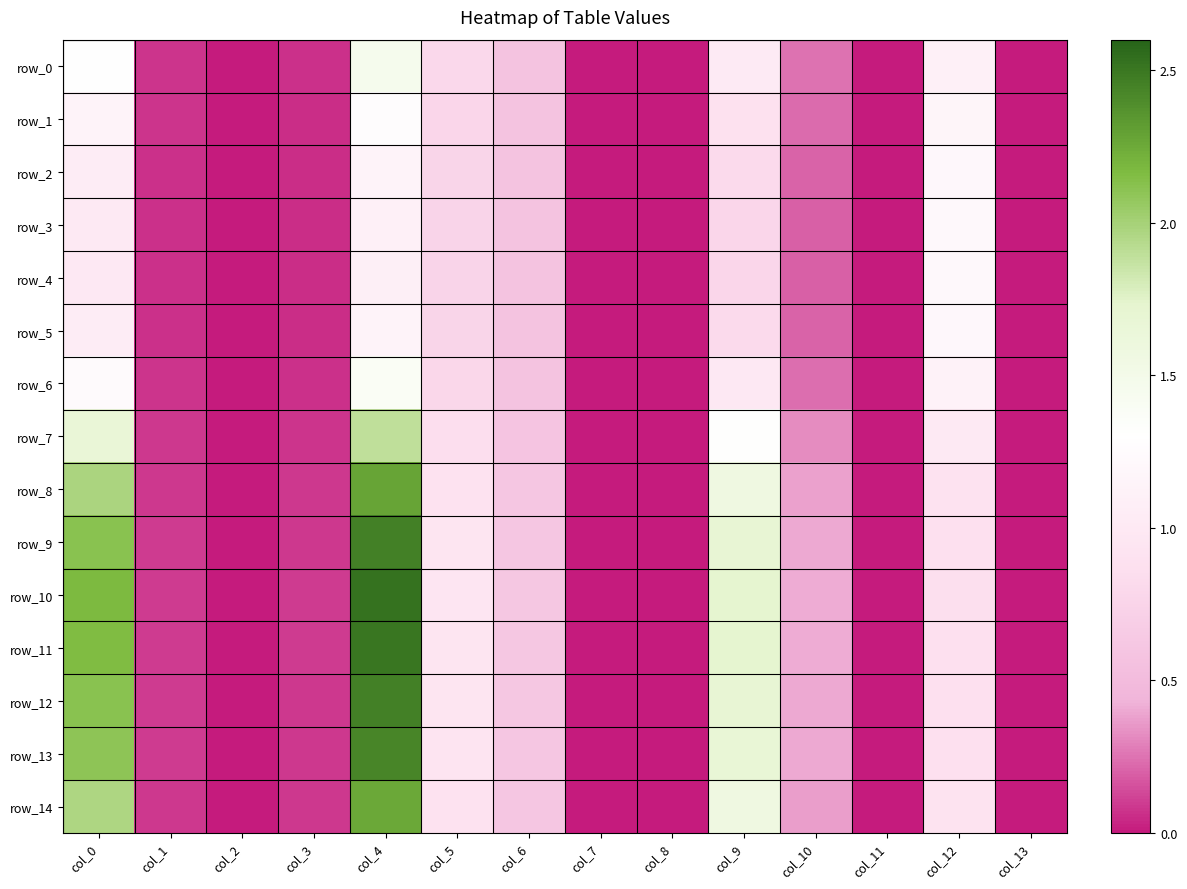

The row_7 series shows 0.0 at col_7. True or false?

True